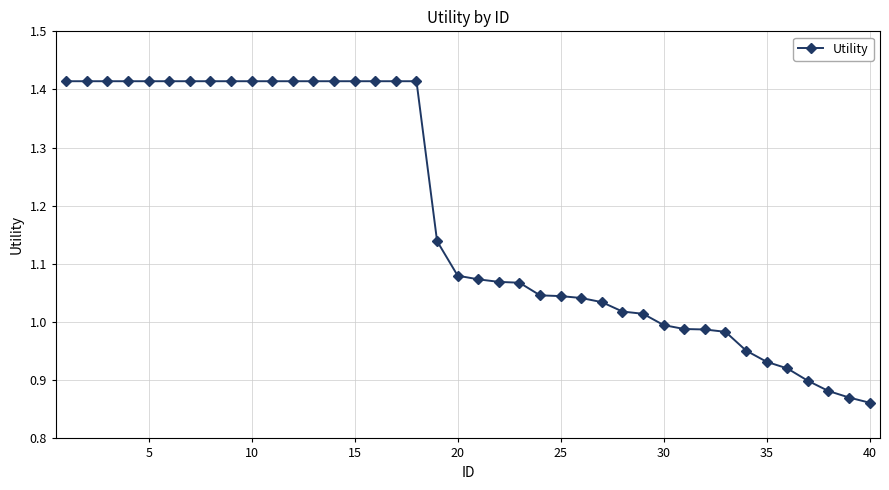

What is the difference between the maximum and minimum values?

0.6